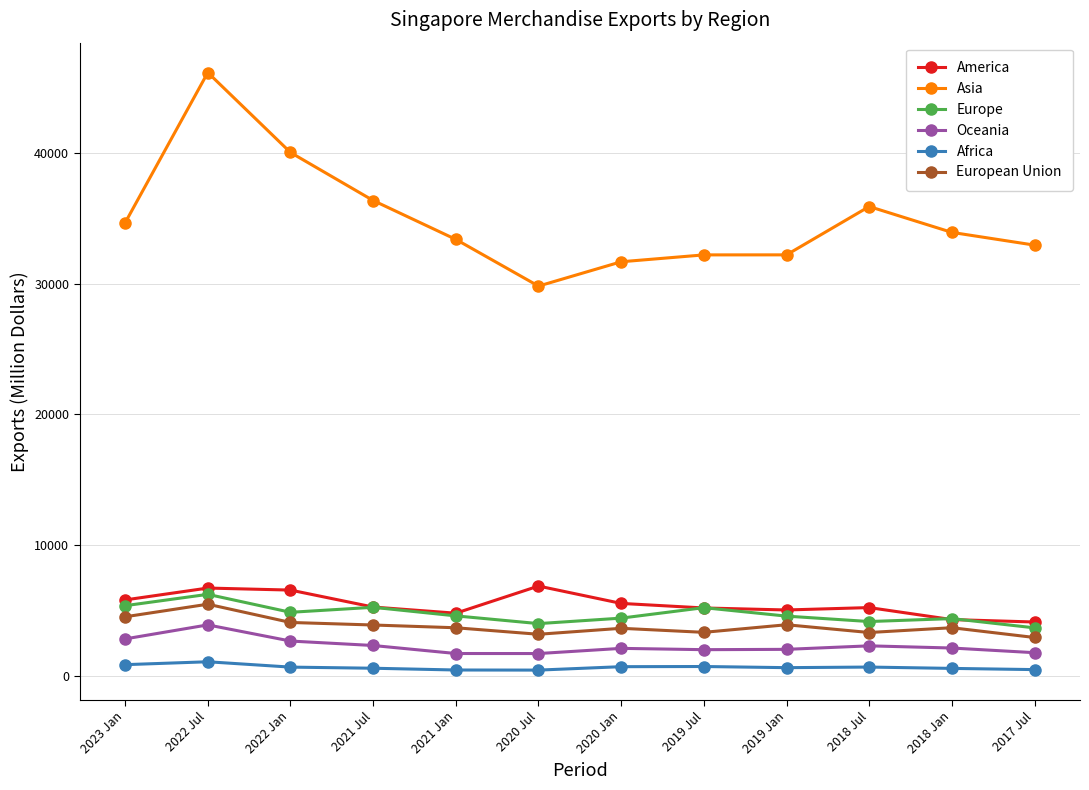

Count the number of data series in this chart.

6